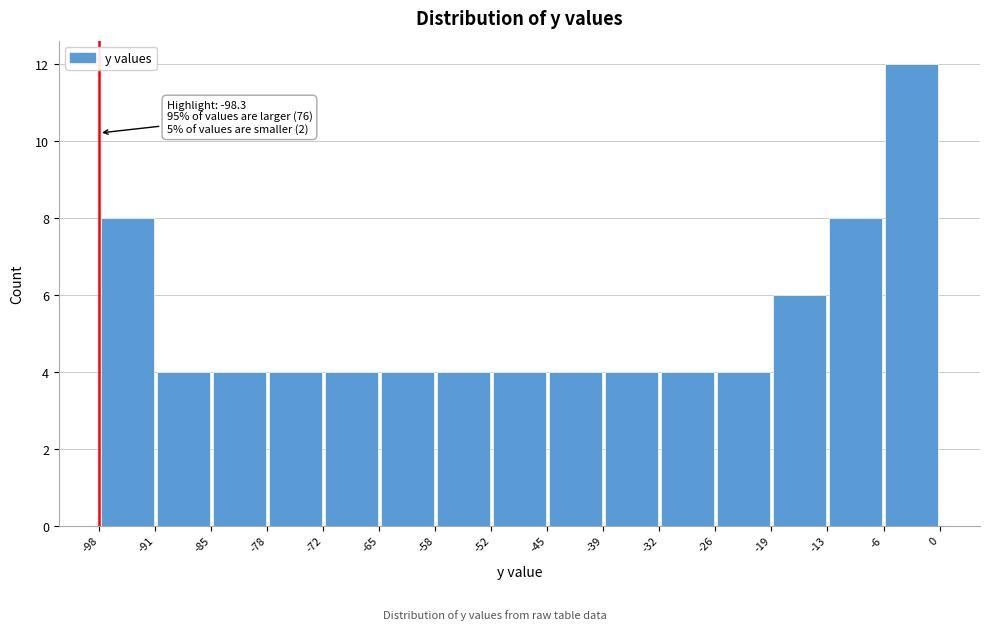

Which range on the x-axis has the tallest bar?

-6 to 0